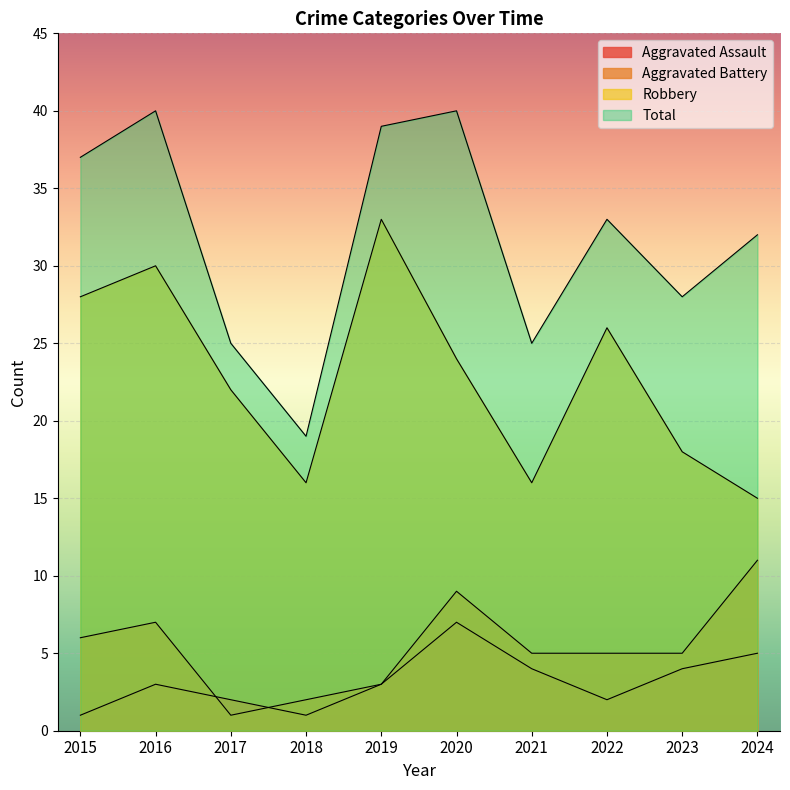

Which series has the largest range (max minus min)?

Total